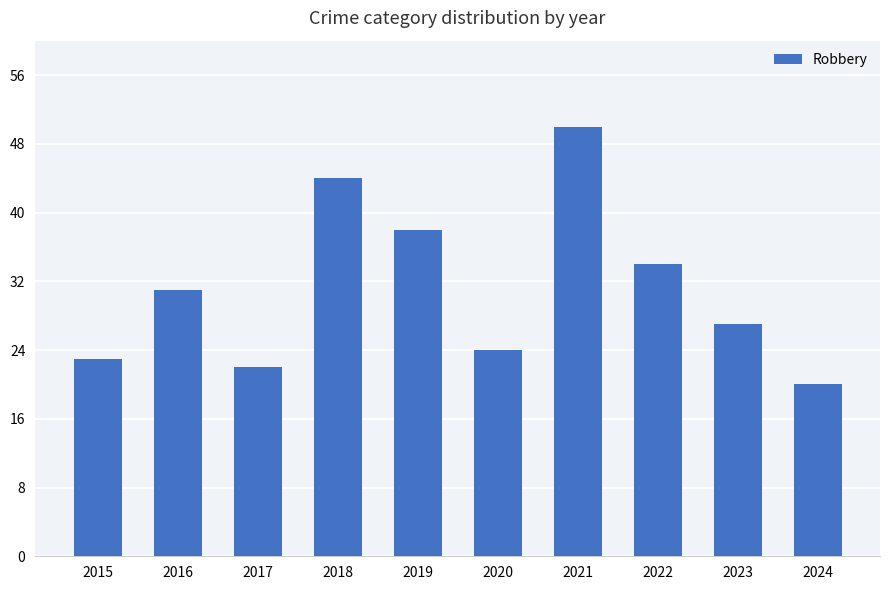

Which category has the highest value across all series?

2021